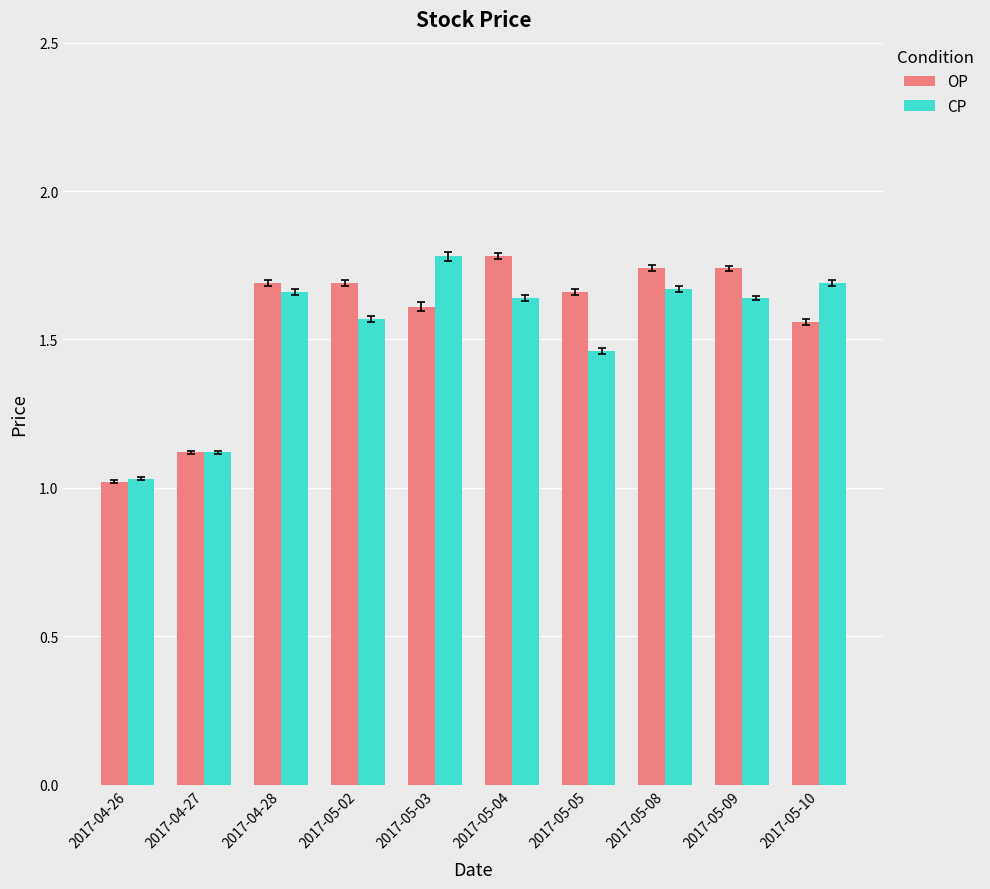

Does the chart contain any negative values?

No